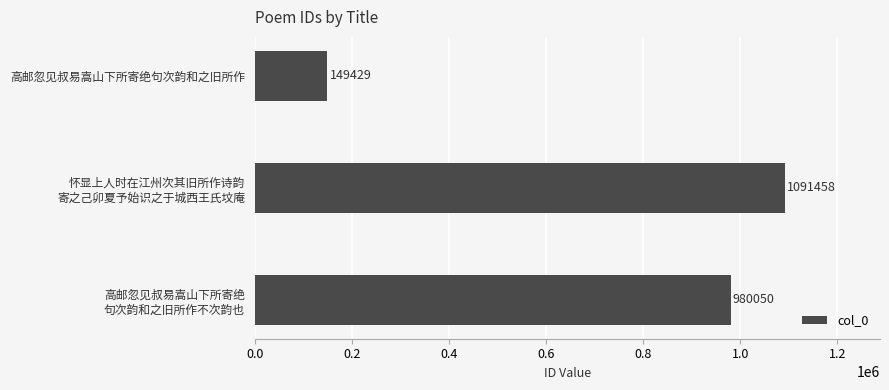

Reading bottom to top, what are all the values shown in this chart?

980050	1091458	149429